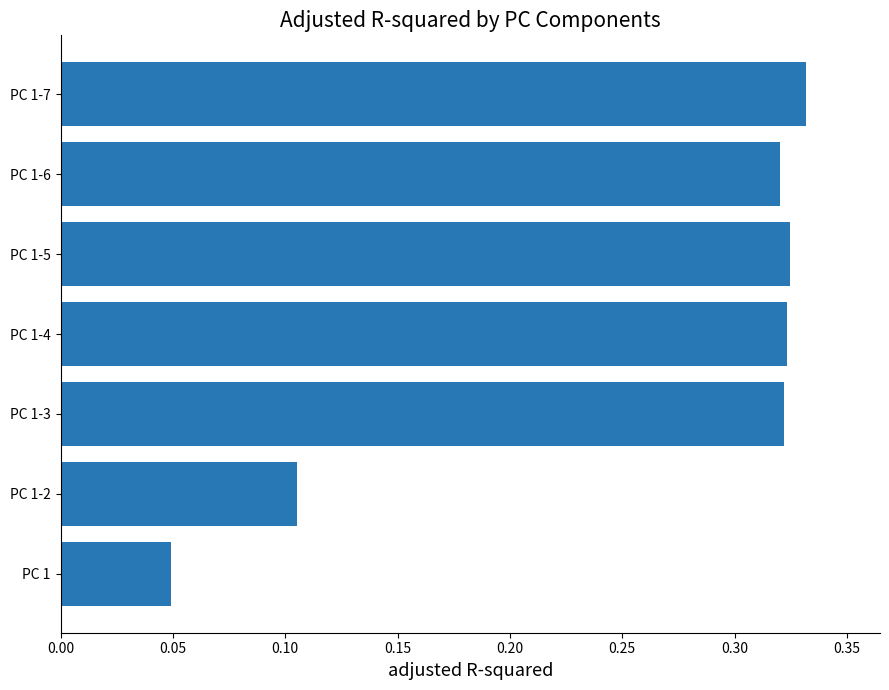

Where is the data nearest to the value 0?

PC 1